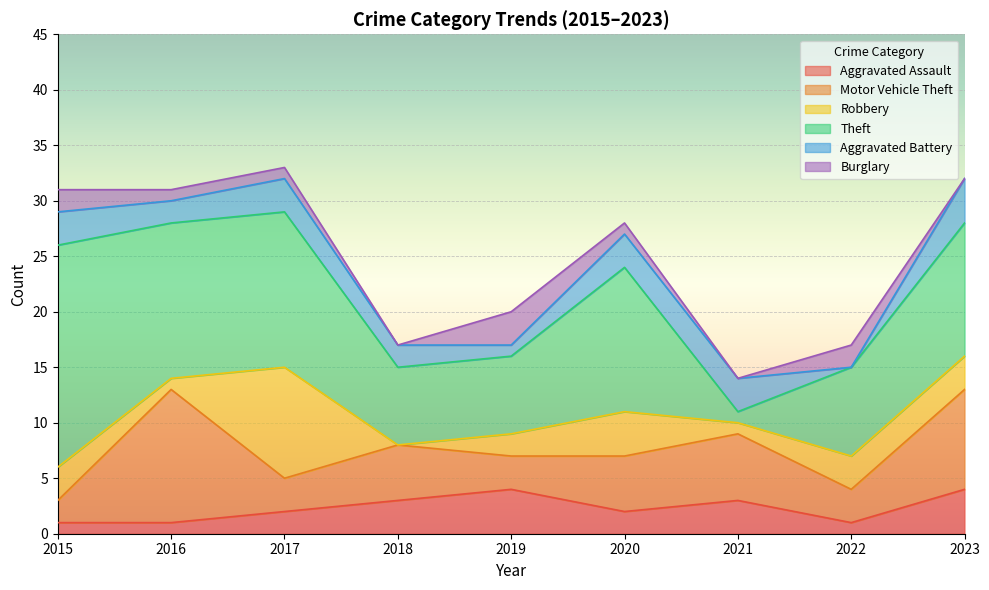

List the series in order of their peak value, lowest first.

Burglary, Aggravated Assault, Aggravated Battery, Robbery, Motor Vehicle Theft, Theft